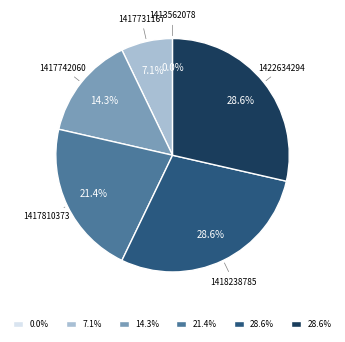

To the nearest percent, what is the difference between the largest and smallest slice percentages?

29%